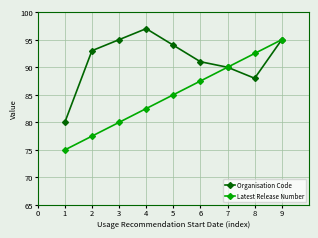

Reading left to right, what are all the values shown in this chart?

Organisation Code: 1=80.0	2=93.0	3=95.0	4=97.0	5=94.0	6=91.0	7=90.0	8=88.0	9=95.0
Latest Release Number: 1=75.0	2=77.5	3=80.0	4=82.5	5=85.0	6=87.5	7=90.0	8=92.5	9=95.0